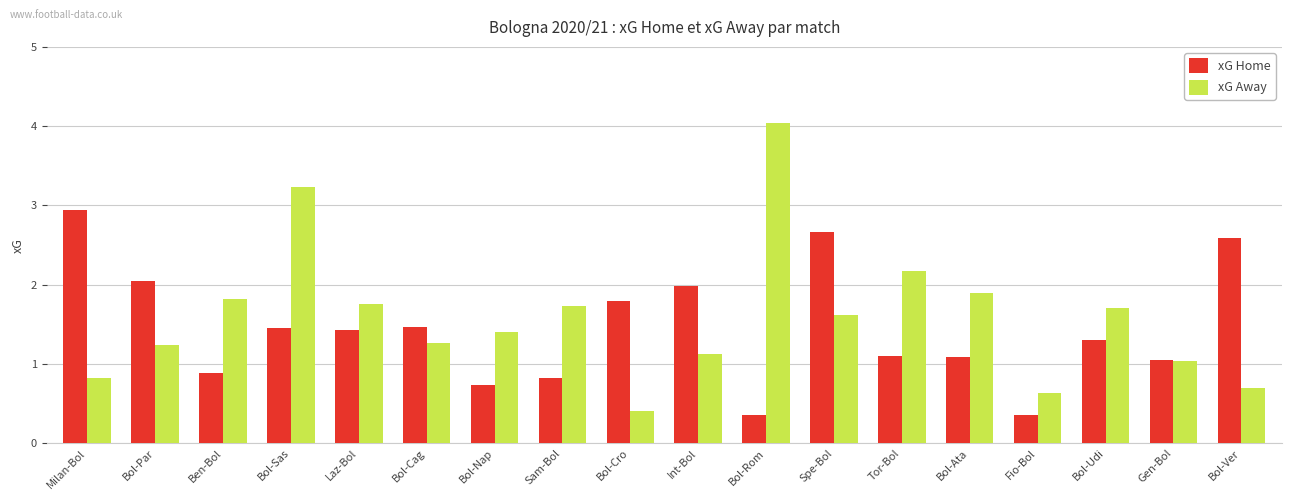

The xG Home series shows 1.4 at Laz-Bol. True or false?

True